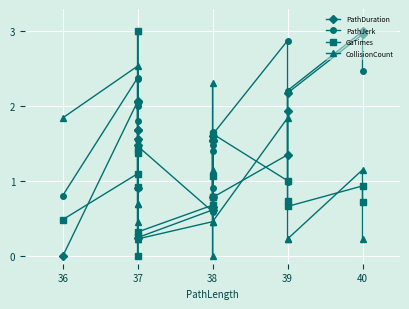

What is the maximum value for PathJerk?

3.0